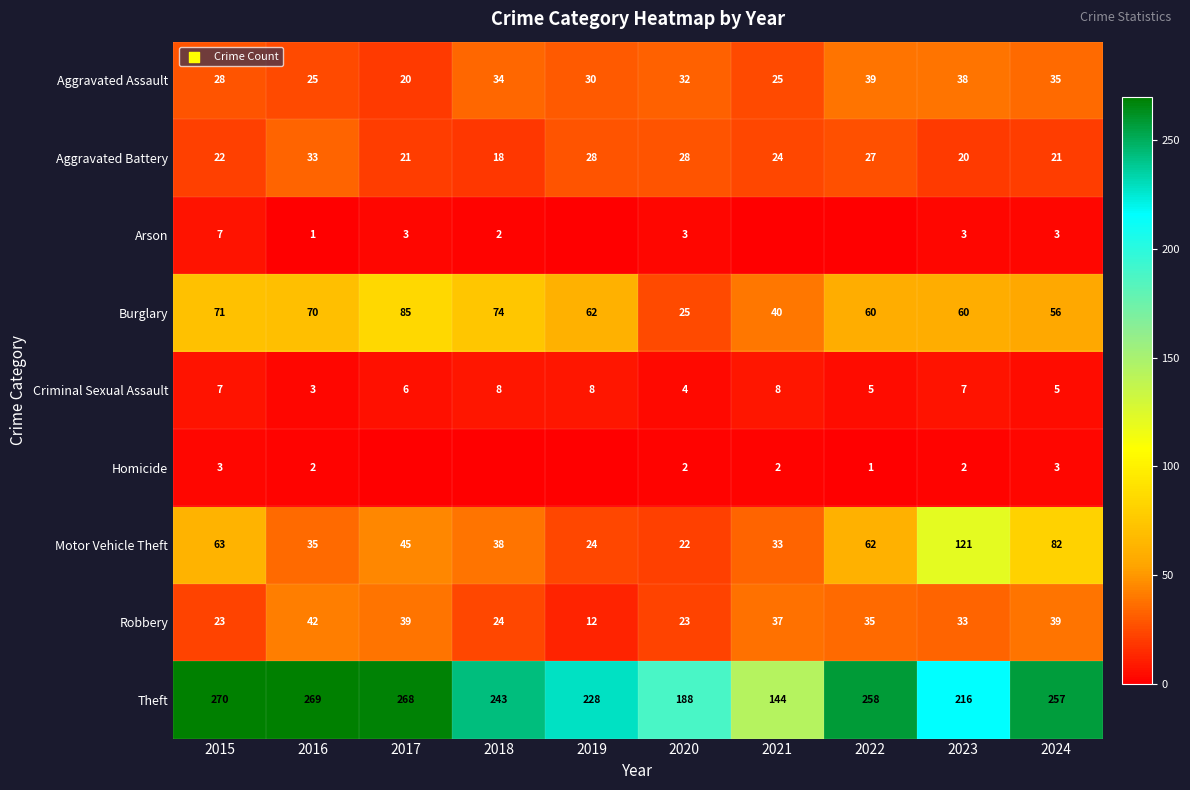

Where does the Robbery series first go above 35?

2016